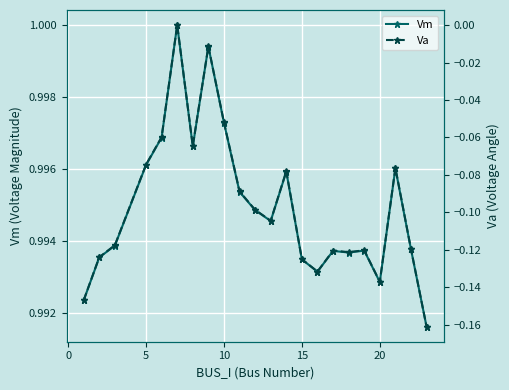

List the series in order of their peak value, lowest first.

Va, Vm